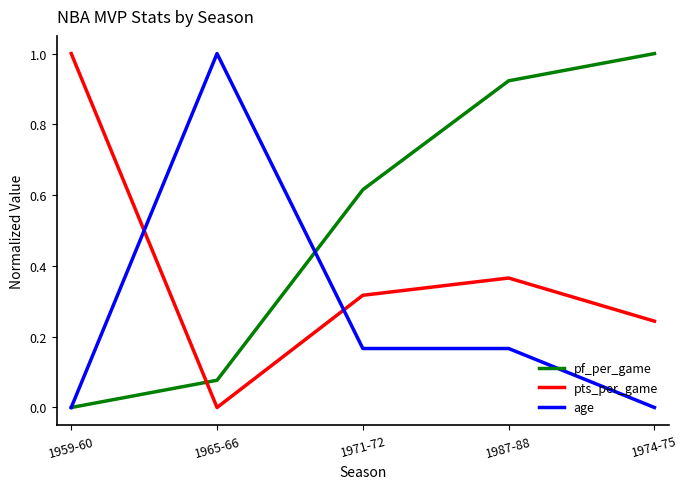

At which category is the sum across all series the highest?

1987-88